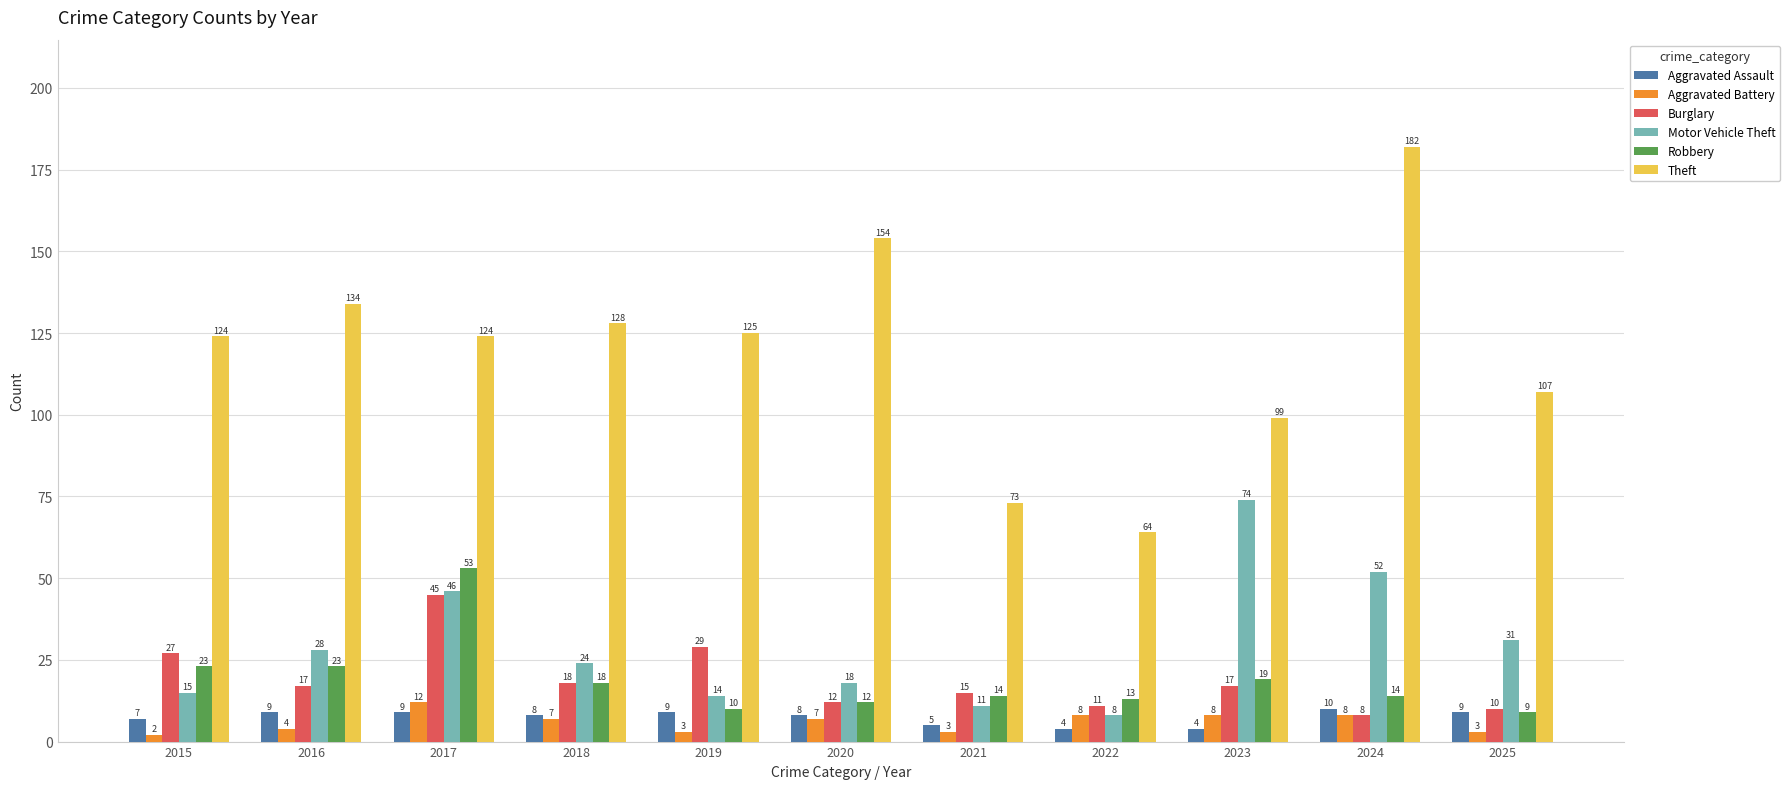

Between 2017 and 2021, which series saw the biggest shift?

Theft